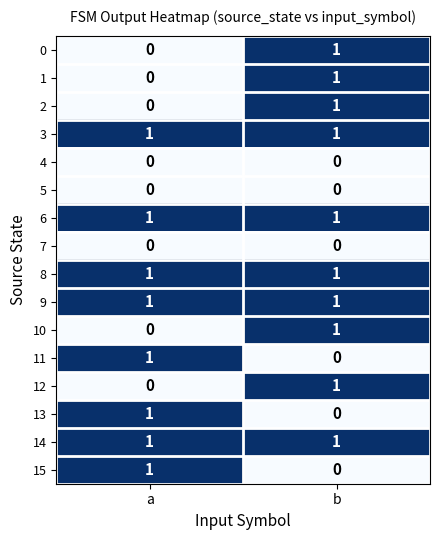

List the labels in order of 11 value, largest first.

a, b